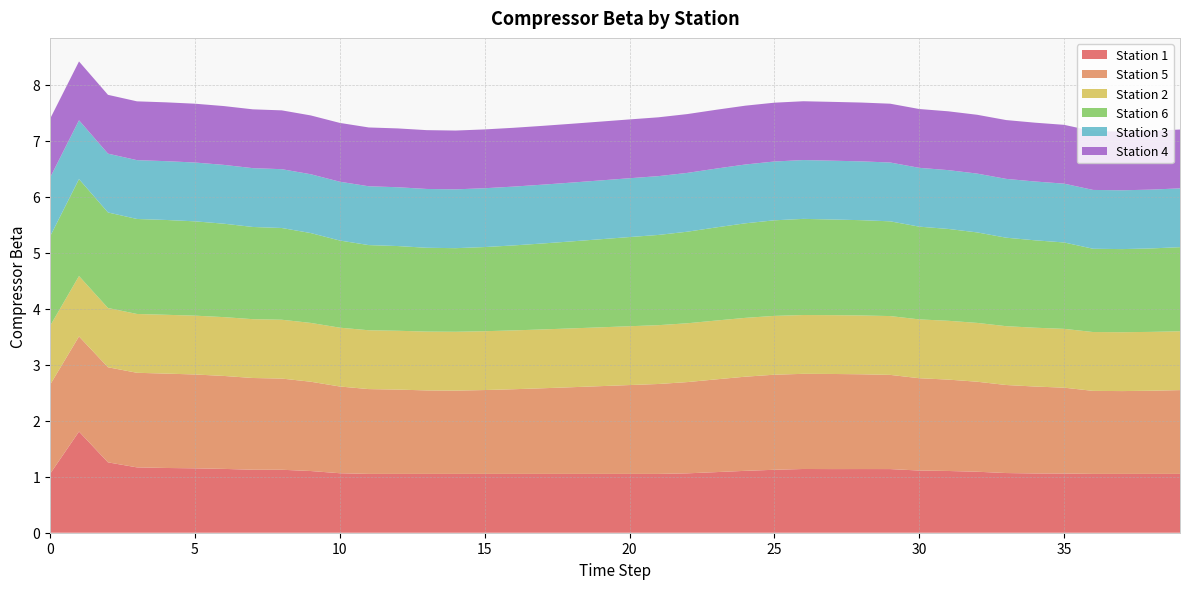

Reading left to right, list all the values displayed in this chart.

compressorStation_1: 0=1.1	1=1.8	2=1.3	3=1.2	4=1.2	5=1.1	6=1.1	7=1.1	8=1.1	9=1.1	10=1.1	11=1.1	12=1.1	13=1.1	14=1.1	15=1.1	16=1.1	17=1.1	18=1.1	19=1.1	20=1.1	21=1.1	22=1.1	23=1.1	24=1.1	25=1.1	26=1.1	27=1.1	28=1.1	29=1.1	30=1.1	31=1.1	32=1.1	33=1.1	34=1.1	35=1.1	36=1.1	37=1.1	38=1.1	39=1.1
compressorStation_5: 0=1.6	1=1.7	2=1.7	3=1.7	4=1.7	5=1.7	6=1.7	7=1.6	8=1.6	9=1.6	10=1.5	11=1.5	12=1.5	13=1.5	14=1.5	15=1.5	16=1.5	17=1.5	18=1.5	19=1.6	20=1.6	21=1.6	22=1.6	23=1.7	24=1.7	25=1.7	26=1.7	27=1.7	28=1.7	29=1.7	30=1.6	31=1.6	32=1.6	33=1.6	34=1.6	35=1.5	36=1.5	37=1.5	38=1.5	39=1.5
compressorStation_2: 0=1.1	1=1.1	2=1.1	3=1.1	4=1.1	5=1.1	6=1.1	7=1.1	8=1.1	9=1.1	10=1.1	11=1.1	12=1.1	13=1.1	14=1.1	15=1.1	16=1.1	17=1.1	18=1.1	19=1.1	20=1.1	21=1.1	22=1.1	23=1.1	24=1.1	25=1.1	26=1.1	27=1.1	28=1.1	29=1.1	30=1.1	31=1.1	32=1.1	33=1.1	34=1.1	35=1.1	36=1.1	37=1.1	38=1.1	39=1.1
compressorStation_6: 0=1.6	1=1.7	2=1.7	3=1.7	4=1.7	5=1.7	6=1.7	7=1.6	8=1.6	9=1.6	10=1.6	11=1.5	12=1.5	13=1.5	14=1.5	15=1.5	16=1.5	17=1.5	18=1.6	19=1.6	20=1.6	21=1.6	22=1.6	23=1.7	24=1.7	25=1.7	26=1.7	27=1.7	28=1.7	29=1.7	30=1.7	31=1.6	32=1.6	33=1.6	34=1.6	35=1.5	36=1.5	37=1.5	38=1.5	39=1.5
compressorStation_3: 0=1.1	1=1.1	2=1.1	3=1.1	4=1.1	5=1.1	6=1.1	7=1.1	8=1.1	9=1.1	10=1.1	11=1.1	12=1.1	13=1.1	14=1.1	15=1.1	16=1.1	17=1.1	18=1.1	19=1.1	20=1.1	21=1.1	22=1.1	23=1.1	24=1.1	25=1.1	26=1.1	27=1.1	28=1.1	29=1.1	30=1.1	31=1.1	32=1.1	33=1.1	34=1.1	35=1.1	36=1.1	37=1.1	38=1.1	39=1.1
compressorStation_4: 0=1.1	1=1.1	2=1.1	3=1.1	4=1.1	5=1.1	6=1.1	7=1.1	8=1.1	9=1.1	10=1.1	11=1.1	12=1.1	13=1.1	14=1.1	15=1.1	16=1.1	17=1.1	18=1.1	19=1.1	20=1.1	21=1.1	22=1.1	23=1.1	24=1.1	25=1.1	26=1.1	27=1.1	28=1.1	29=1.1	30=1.1	31=1.1	32=1.1	33=1.1	34=1.1	35=1.1	36=1.1	37=1.1	38=1.1	39=1.1